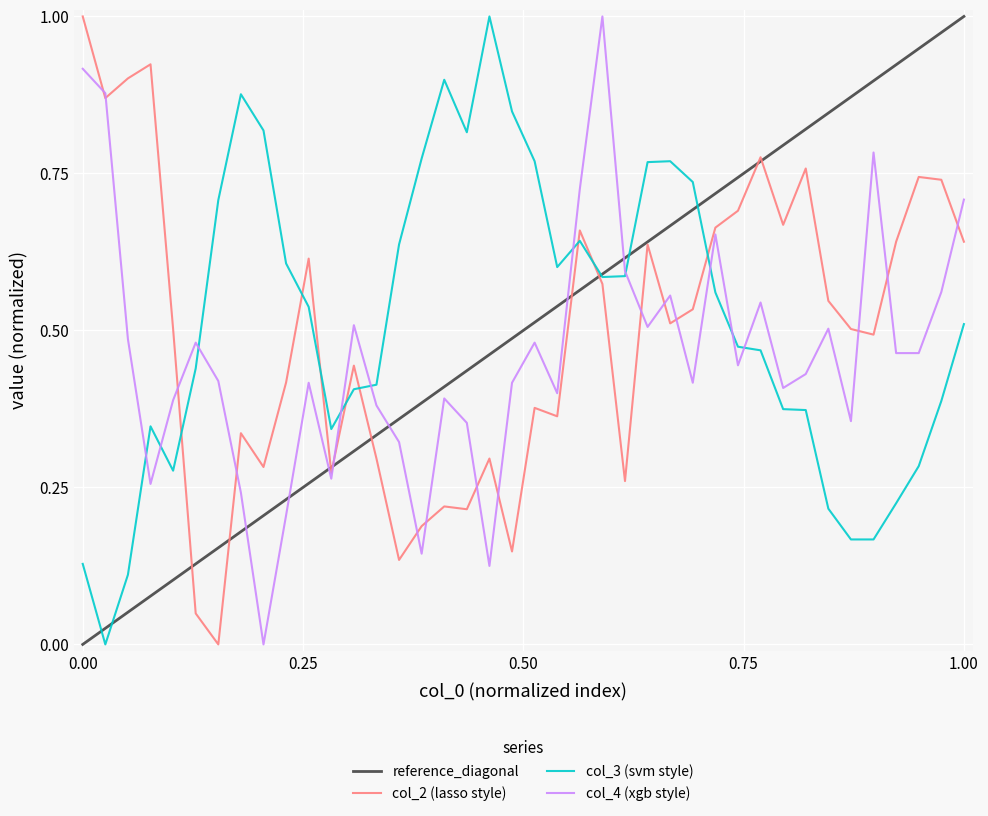

What is the greatest value displayed?

1.0